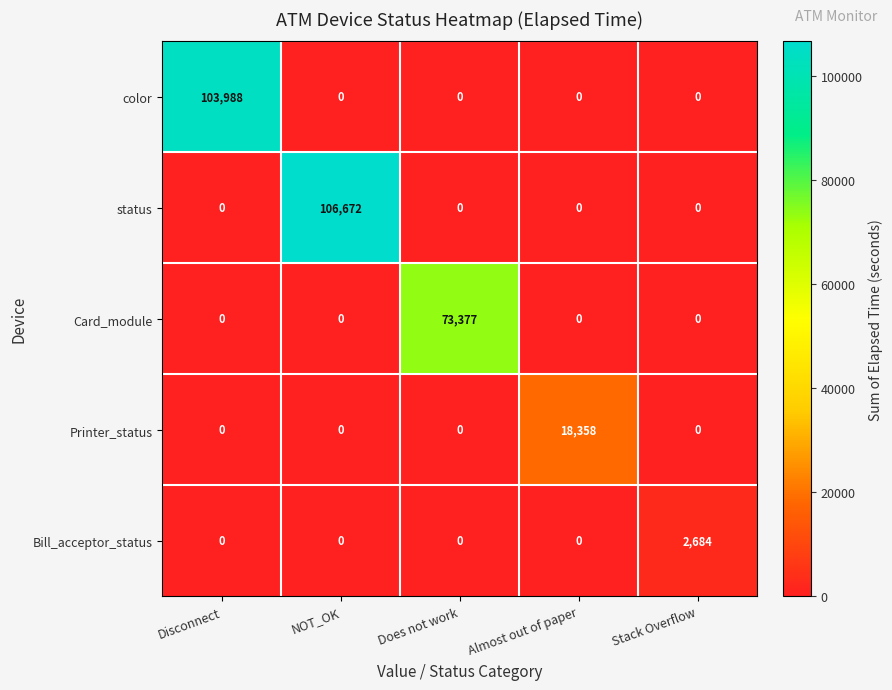

Reading left to right, what are all the values shown in this chart?

color: 103988	0	0	0	0
status: 0	106672	0	0	0
Card_module: 0	0	73377	0	0
Printer_status: 0	0	0	18358	0
Bill_acceptor_status: 0	0	0	0	2684